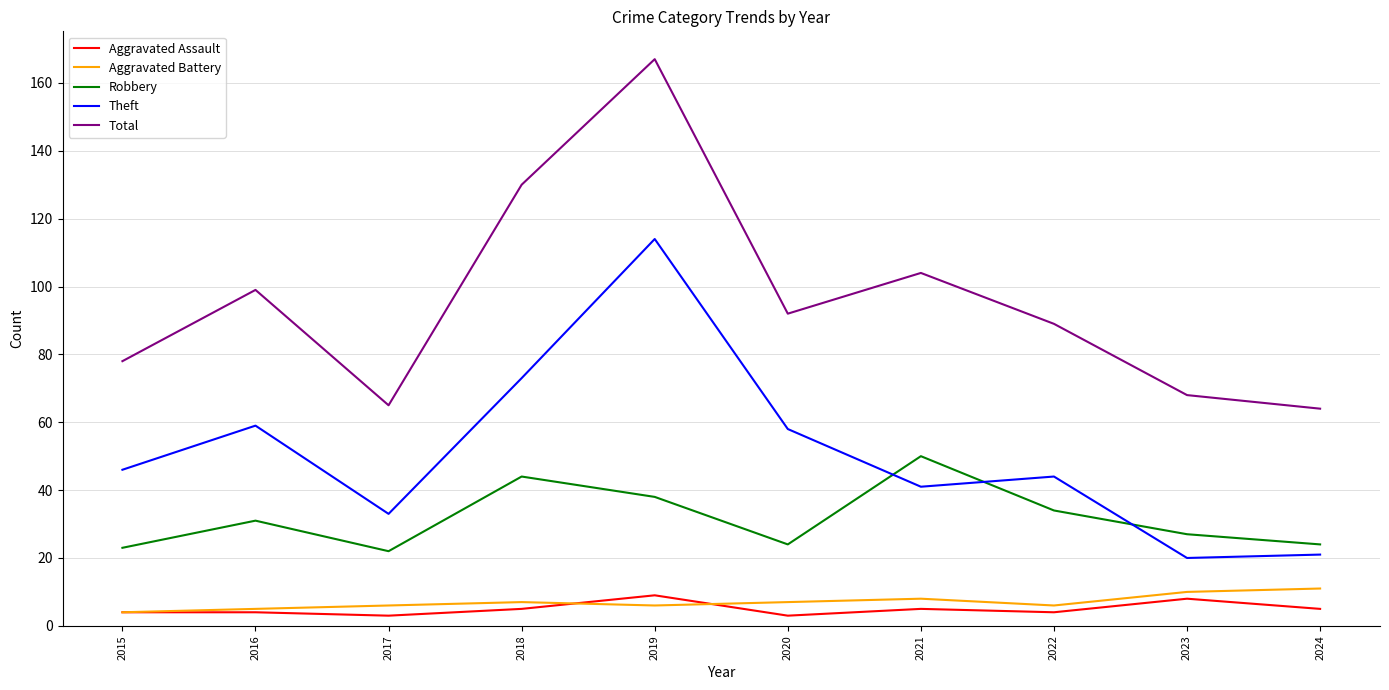

Which series has the widest spread of values?

Total